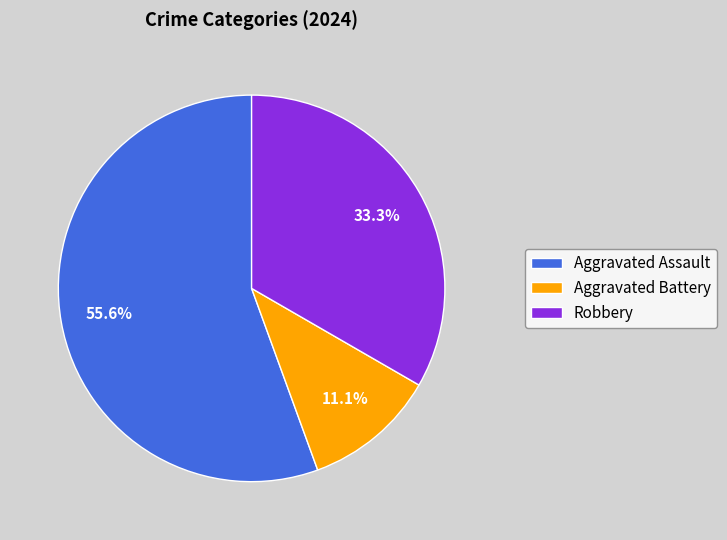

What percentage is the Robbery slice, to the nearest percent?

33%